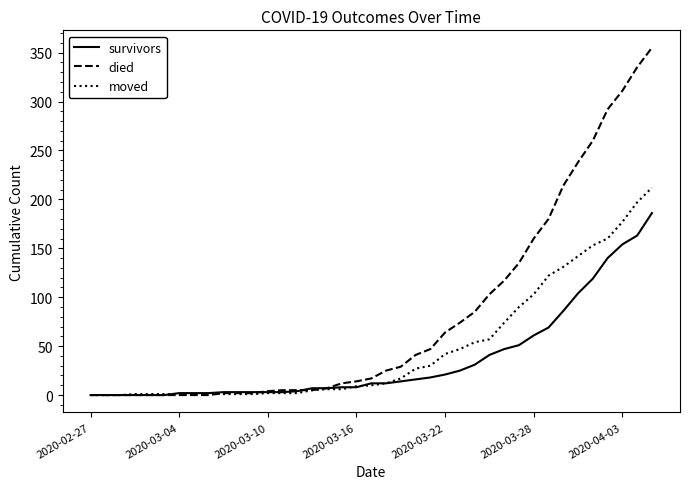

Which series has the widest spread of values?

died